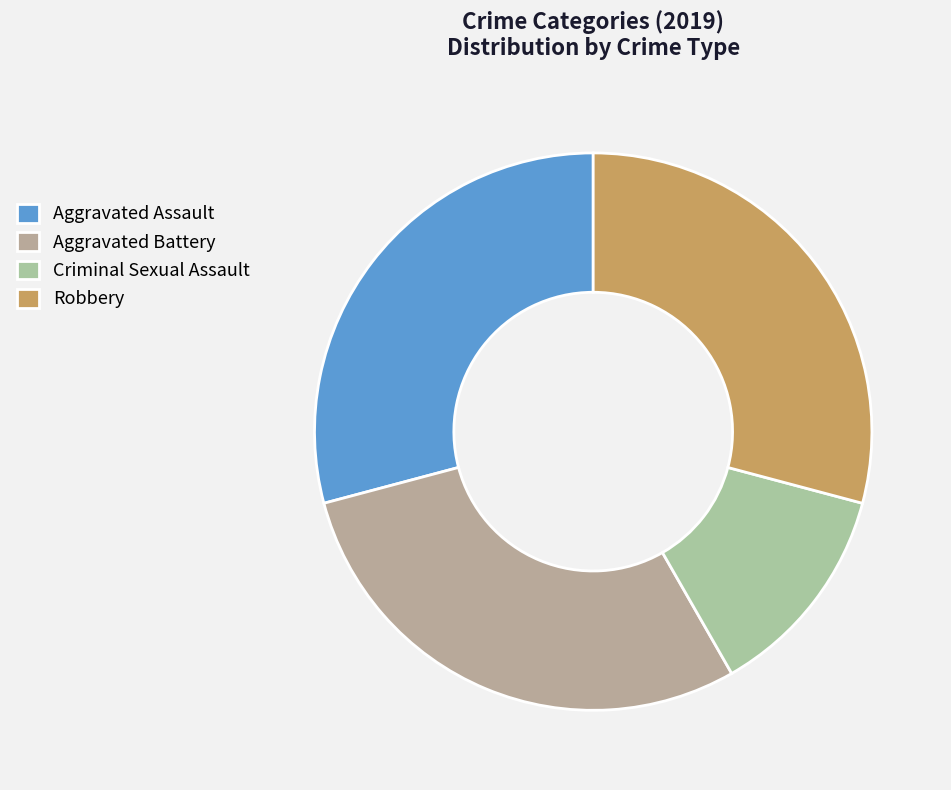

What percentage is the Aggravated Assault slice, to the nearest percent?

29%